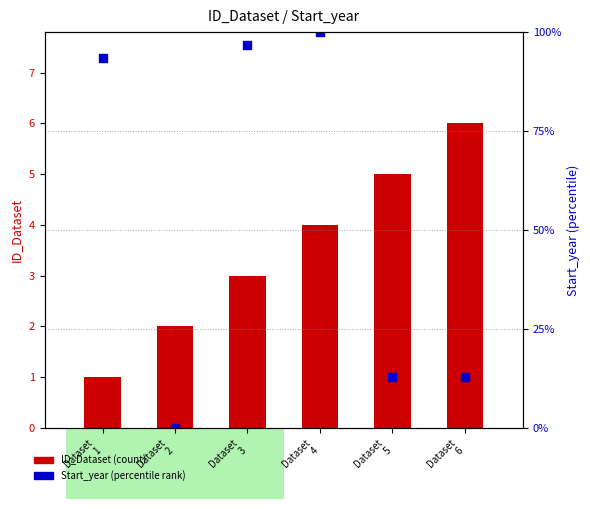

Which series reaches the maximum Y coordinate?

Start_year (percentile)